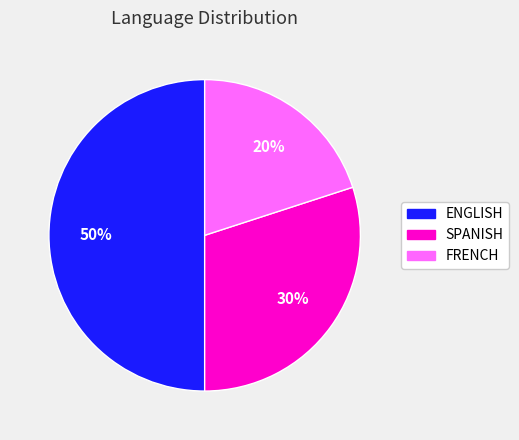

Rank the categories by value from lowest to highest.

FRENCH, SPANISH, ENGLISH